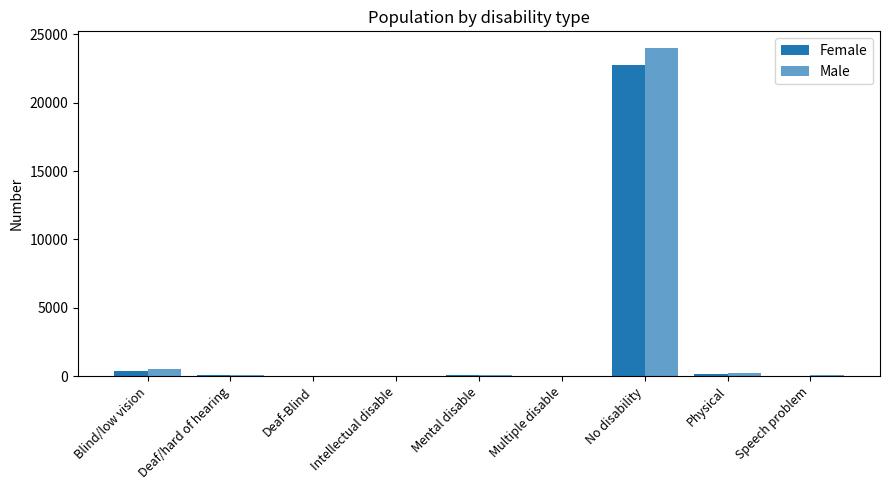

Is the value of Female at Mental disable greater than the value of Male at Intellectual disable?

Yes